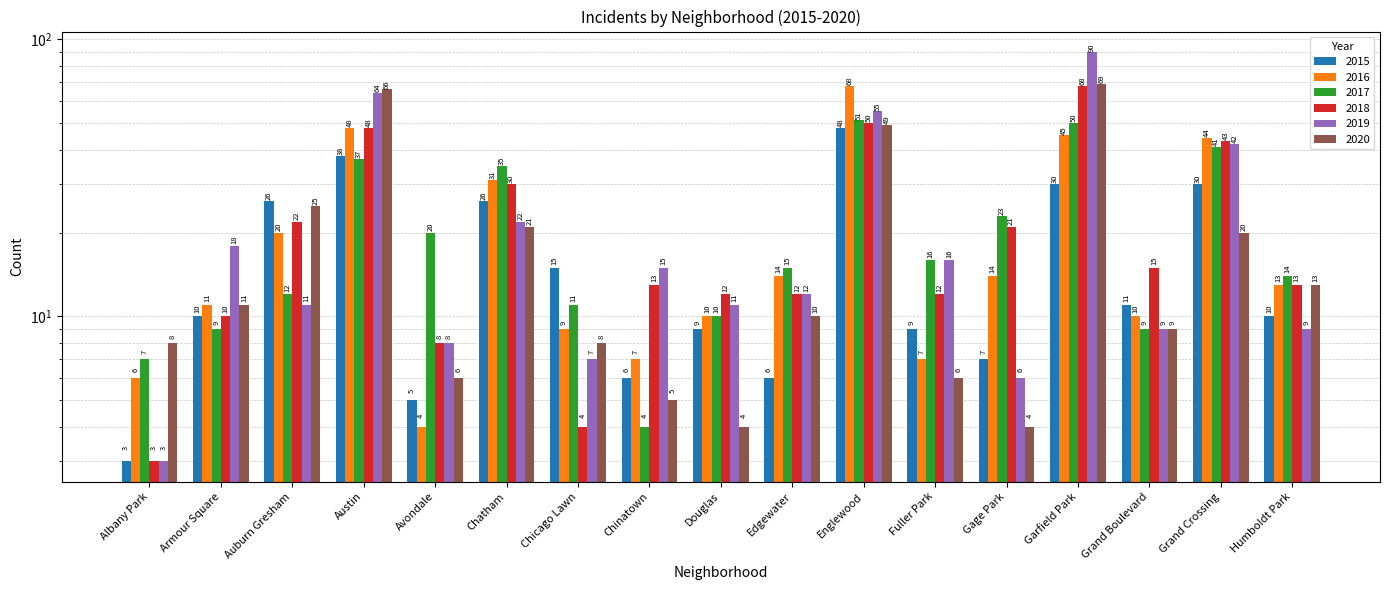

At how many categories does at least one series exceed 61?

3